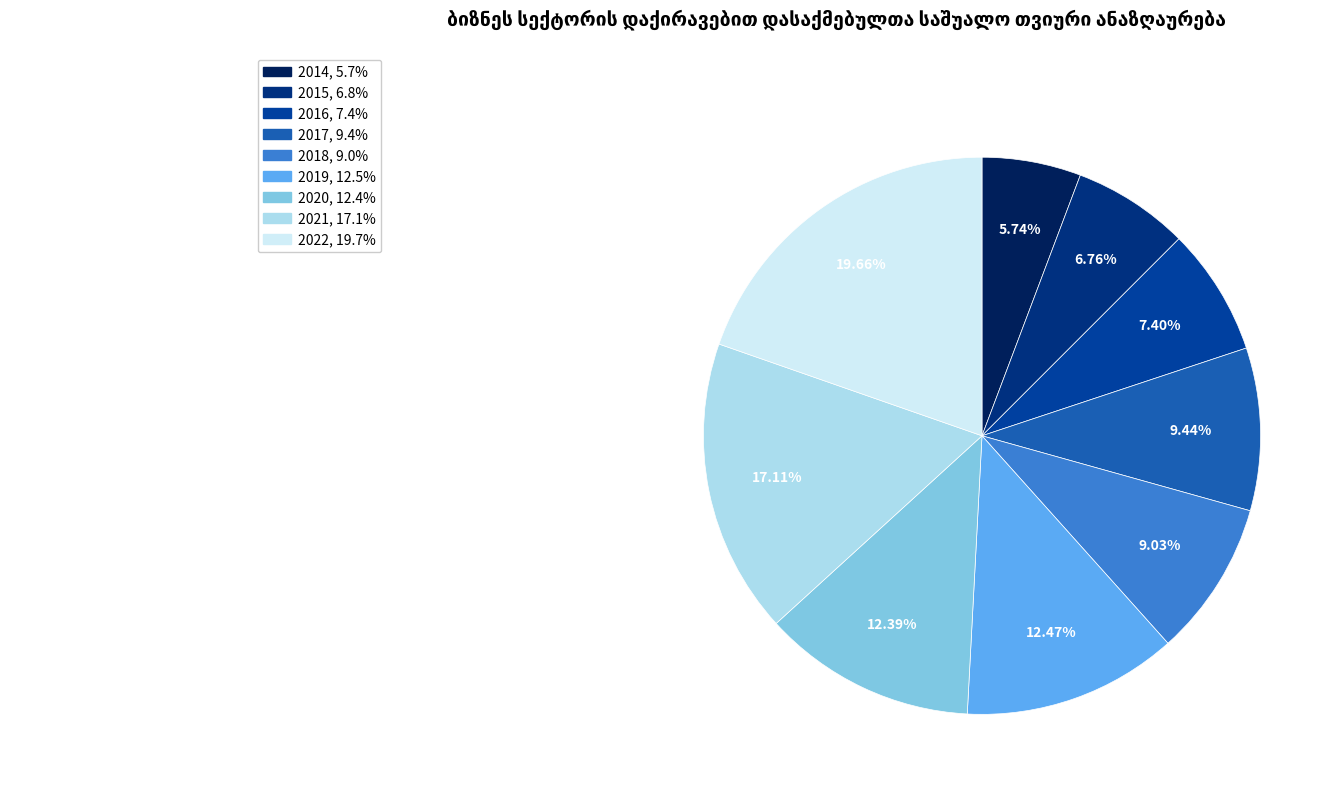

Which category has the smallest portion of the pie?

2014